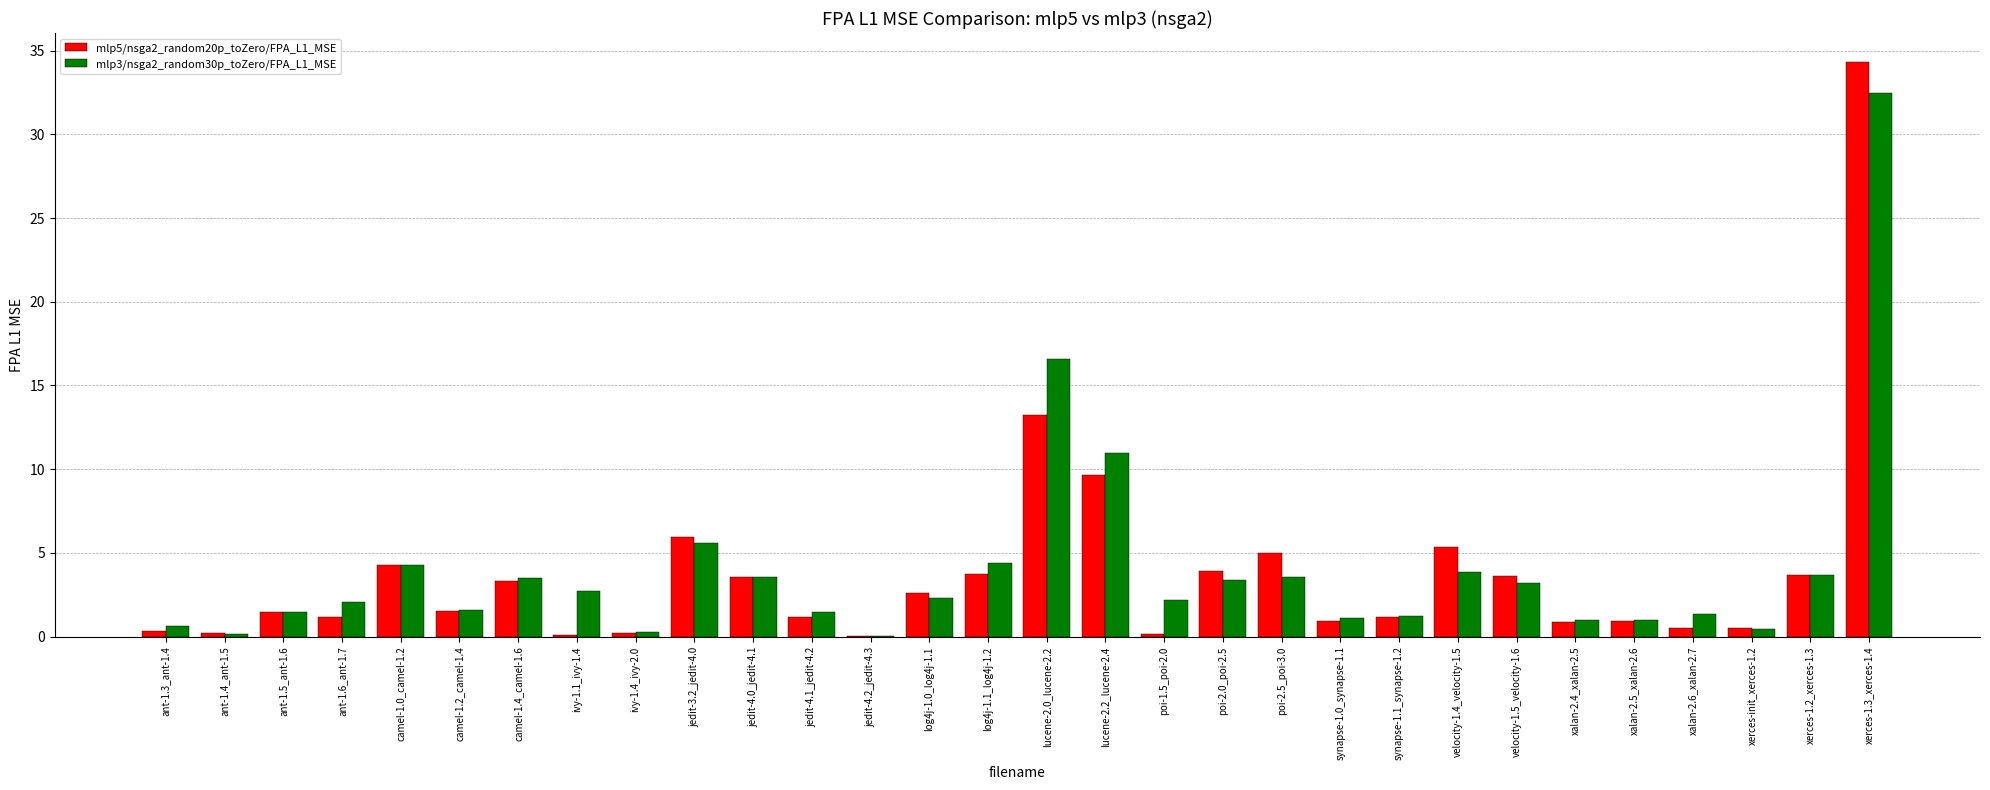

How many groups of bars are there?

30